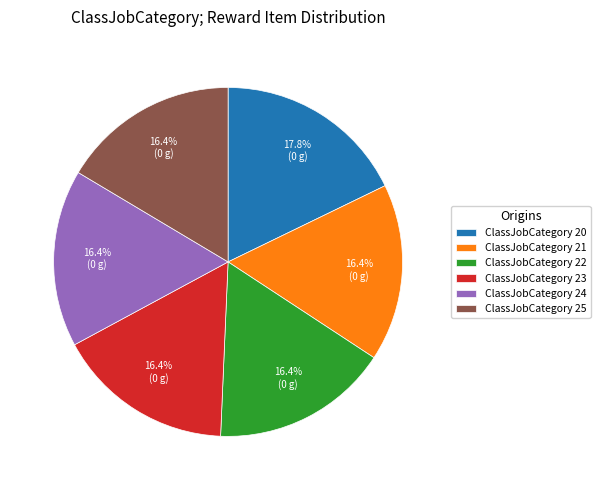

The ClassJobCategory 25 slice represents 16% of the pie. True or false?

True